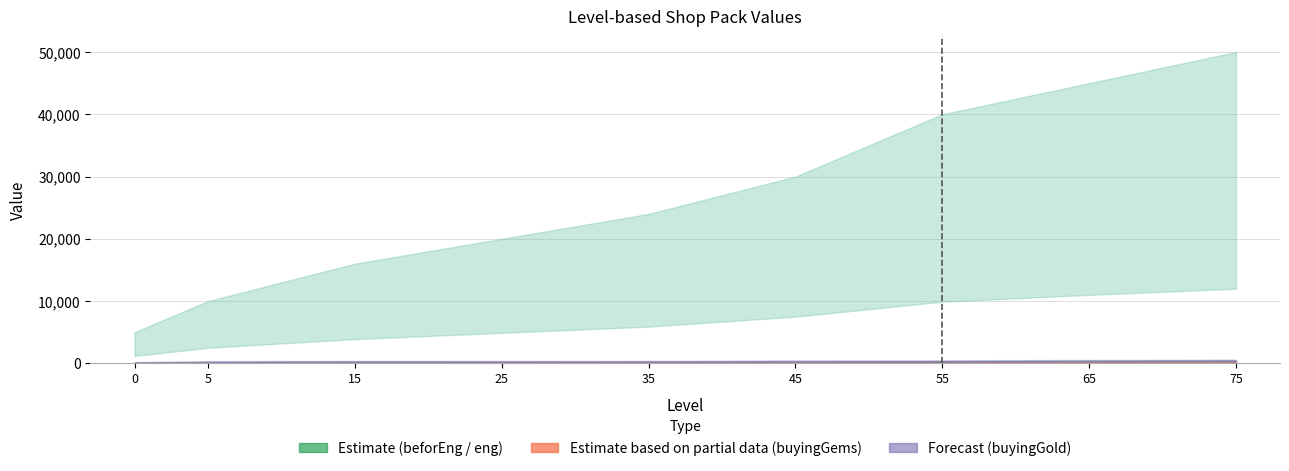

What is the change in value from 0 to 15?

+27